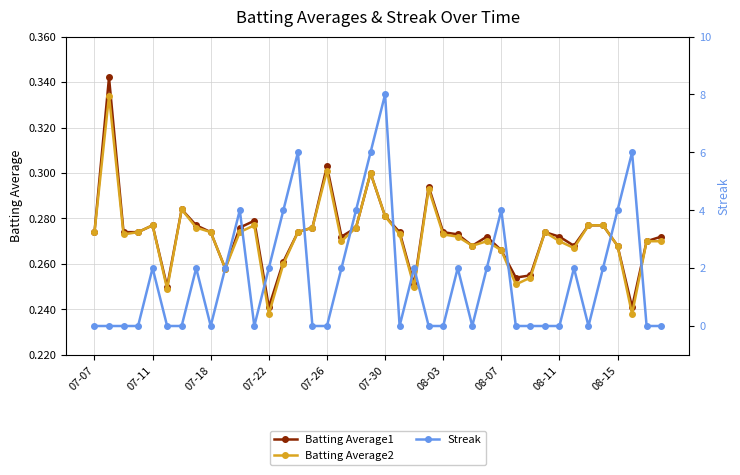

Reading left to right, what are all the values shown in this chart?

Batting Average1: 0.3	0.3	0.3	0.3	0.3	0.2	0.3	0.3	0.3	0.3	0.3	0.3	0.2	0.3	0.3	0.3	0.3	0.3	0.3	0.3	0.3	0.3	0.3	0.3	0.3	0.3	0.3	0.3	0.3	0.3	0.3	0.3	0.3	0.3	0.3	0.3	0.3	0.2	0.3	0.3
Batting Average2: 0.3	0.3	0.3	0.3	0.3	0.2	0.3	0.3	0.3	0.3	0.3	0.3	0.2	0.3	0.3	0.3	0.3	0.3	0.3	0.3	0.3	0.3	0.2	0.3	0.3	0.3	0.3	0.3	0.3	0.3	0.3	0.3	0.3	0.3	0.3	0.3	0.3	0.2	0.3	0.3
Streak: 0.0	0.0	0.0	0.0	2.0	0.0	0.0	2.0	0.0	2.0	4.0	0.0	2.0	4.0	6.0	0.0	0.0	2.0	4.0	6.0	8.0	0.0	2.0	0.0	0.0	2.0	0.0	2.0	4.0	0.0	0.0	0.0	0.0	2.0	0.0	2.0	4.0	6.0	0.0	0.0